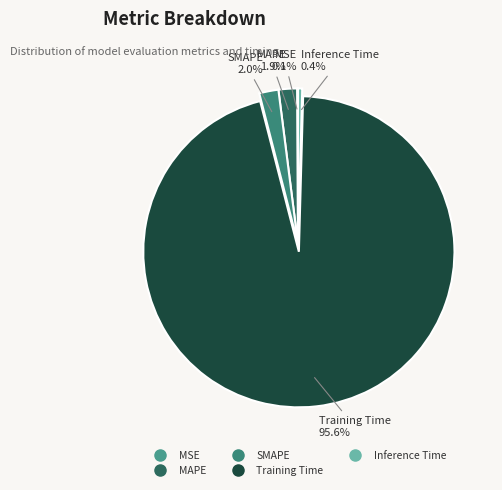

Which has a higher value, Inference Time or MAPE?

MAPE